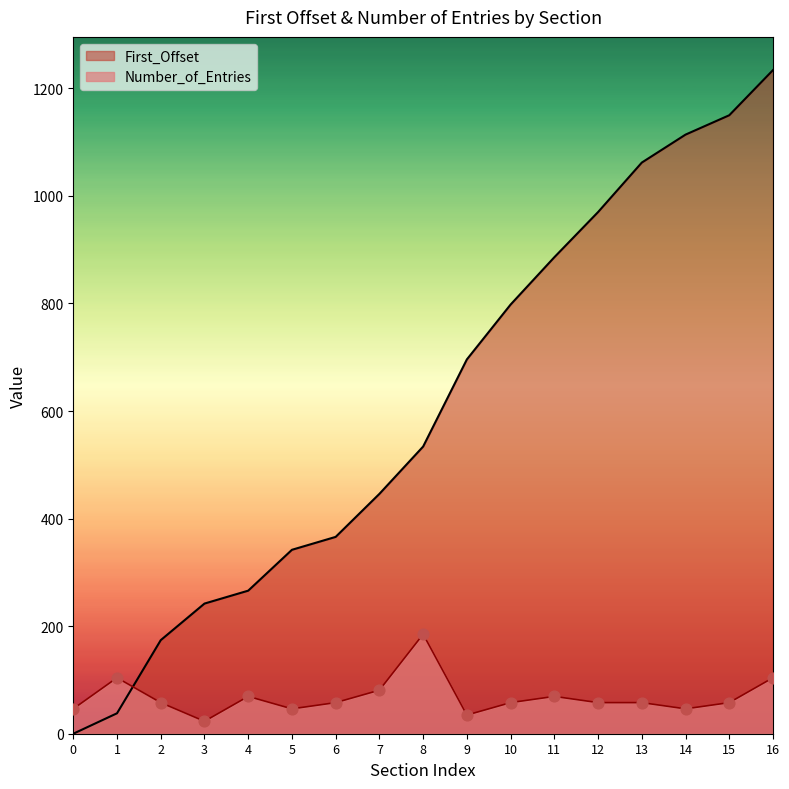

At how many categories does at least one series exceed 887?

5